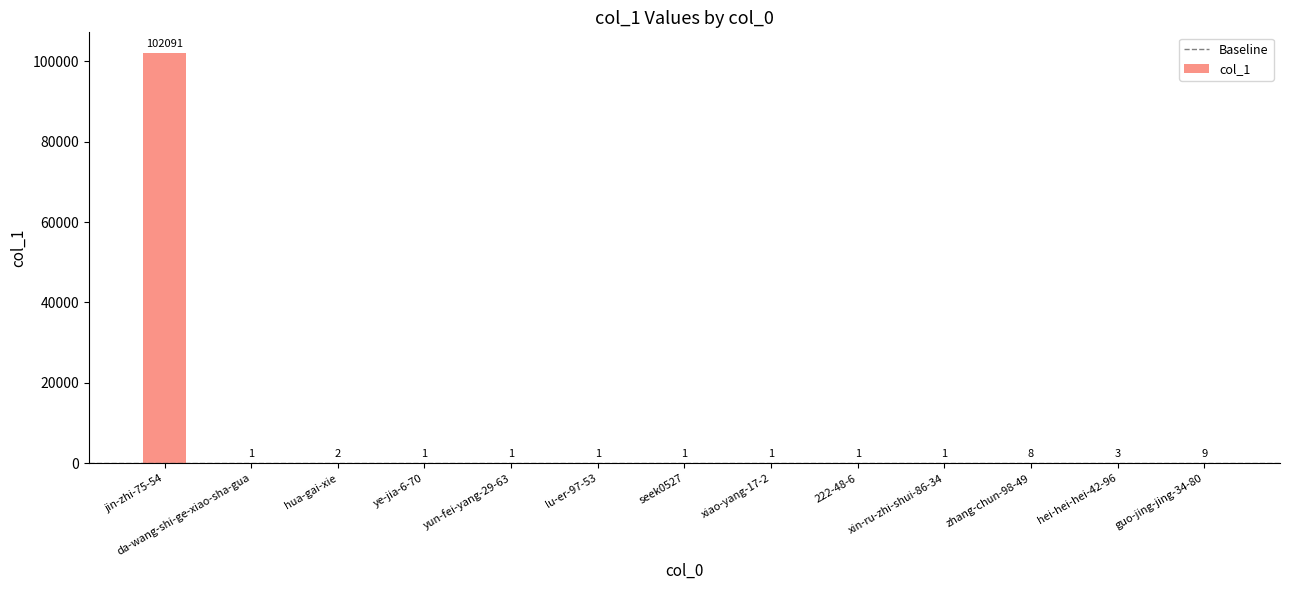

What is the sum of all values?

102121